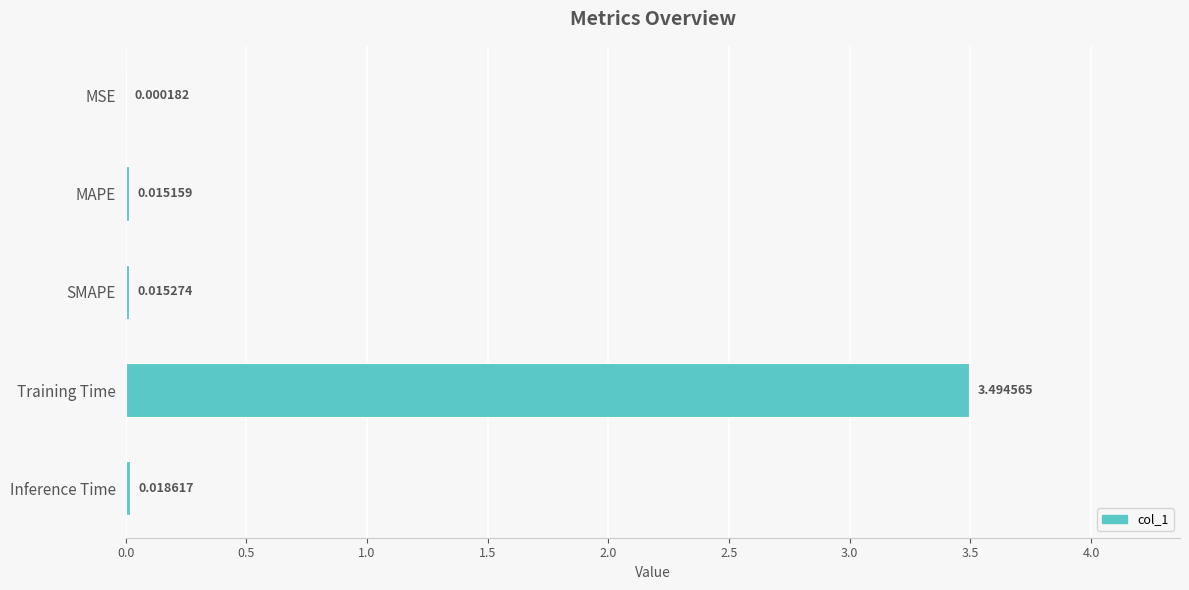

Between Training Time and MAPE, which is larger?

Training Time